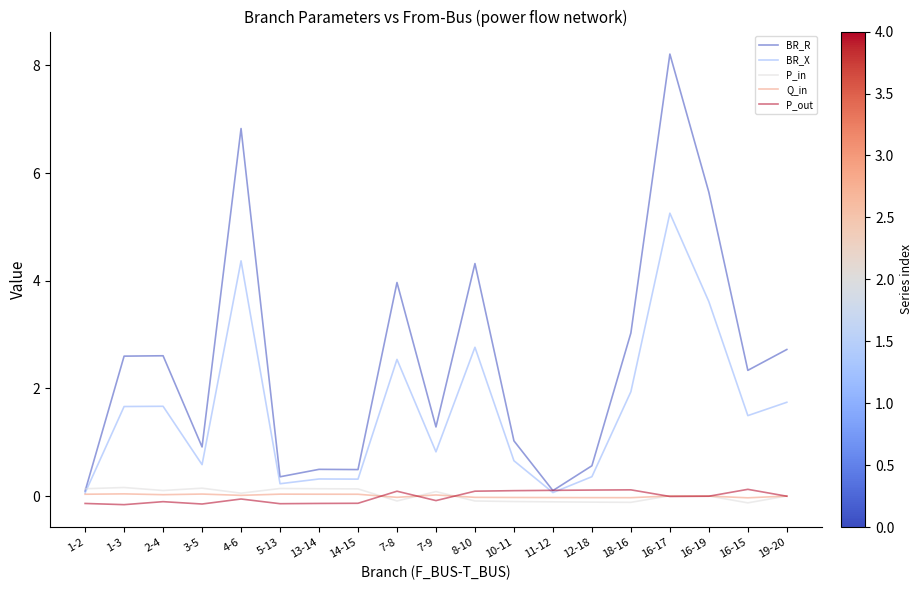

Which series has the widest spread of values?

BR_R